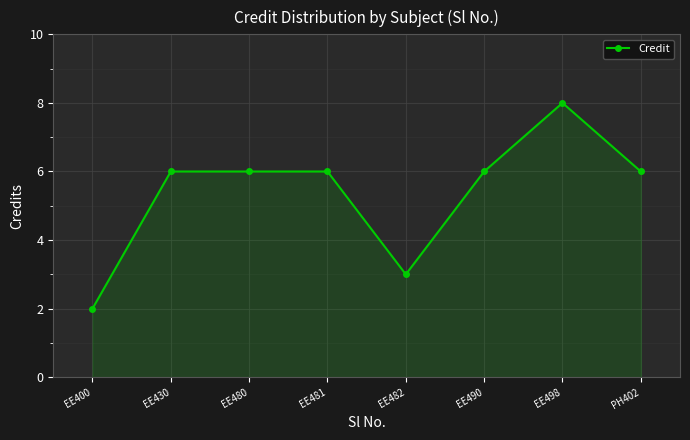

Reading left to right, what are all the values shown in this chart?

2	6	6	6	3	6	8	6